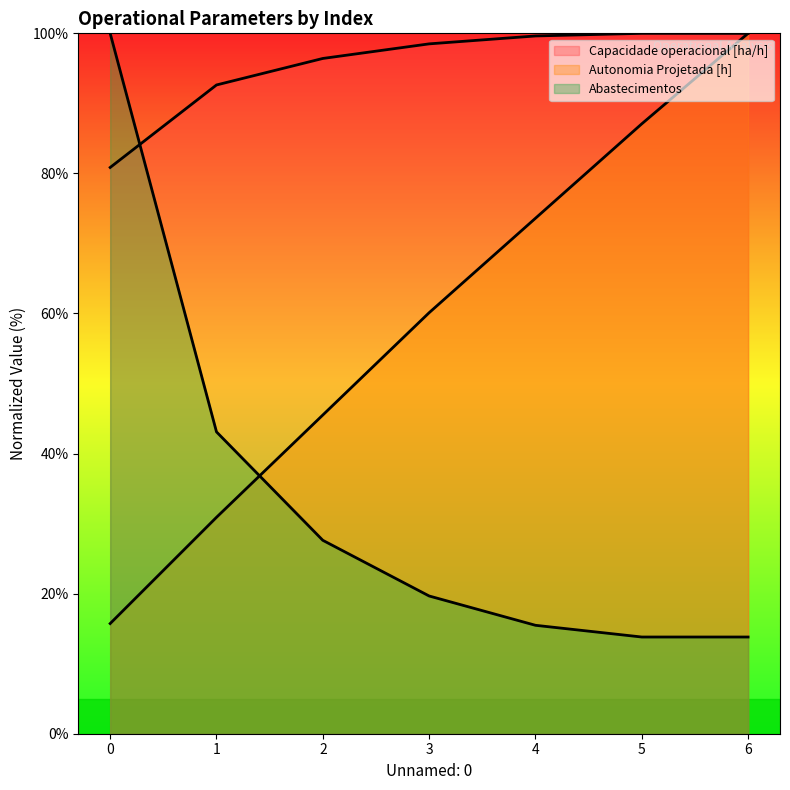

True or false: Abastecimentos has more than 1 points higher than both neighbors.

False